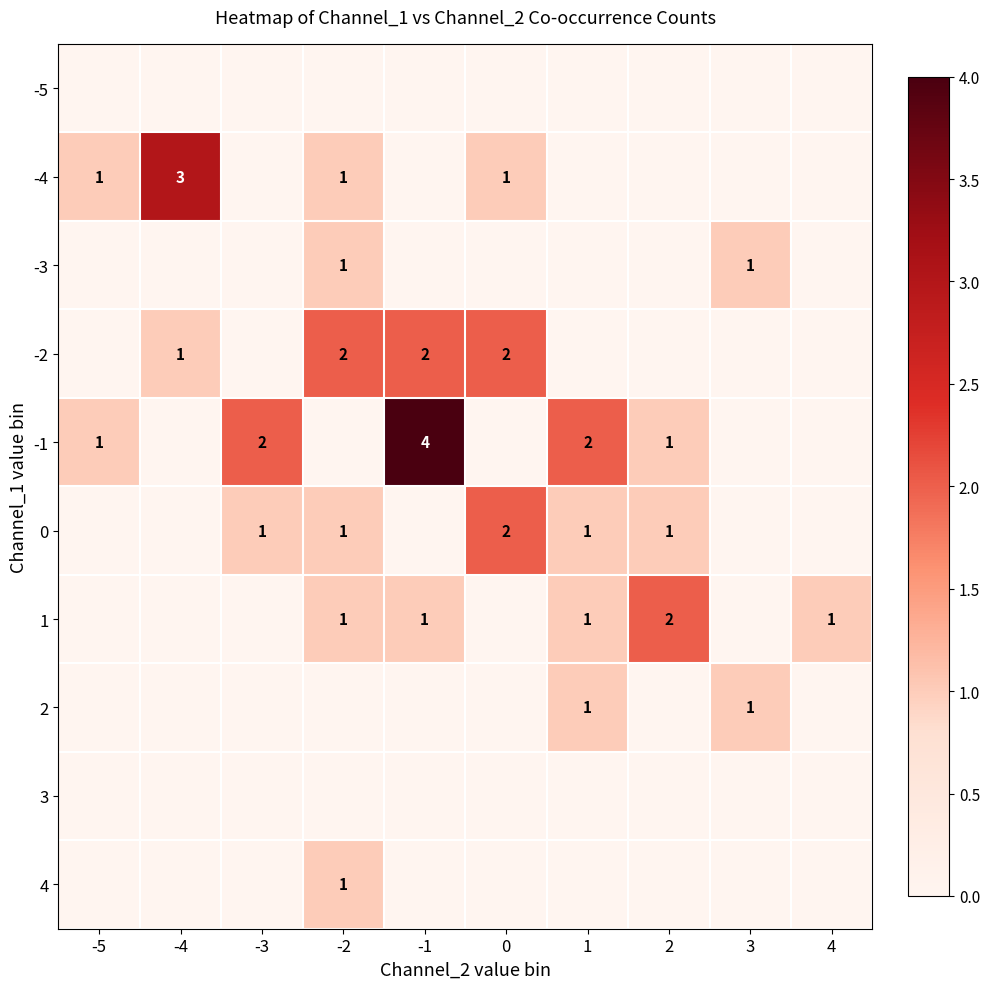

At 3, list the series in order from largest to smallest.

-3, 2, -5, -4, -2, -1, 0, 1, 3, 4